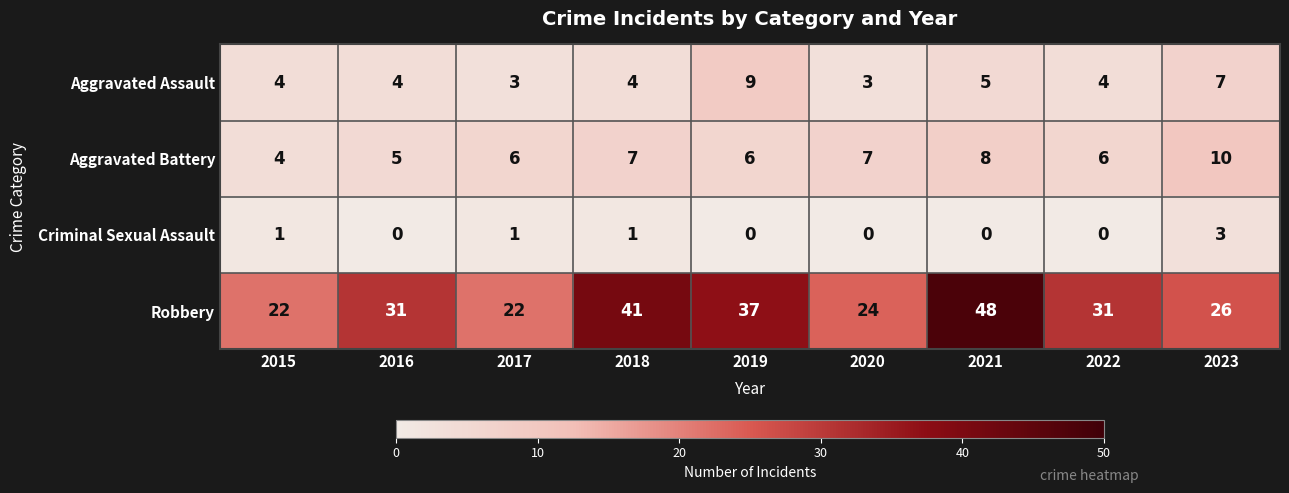

Rank the series at 2021 from lowest to highest value.

Criminal Sexual Assault, Aggravated Assault, Aggravated Battery, Robbery